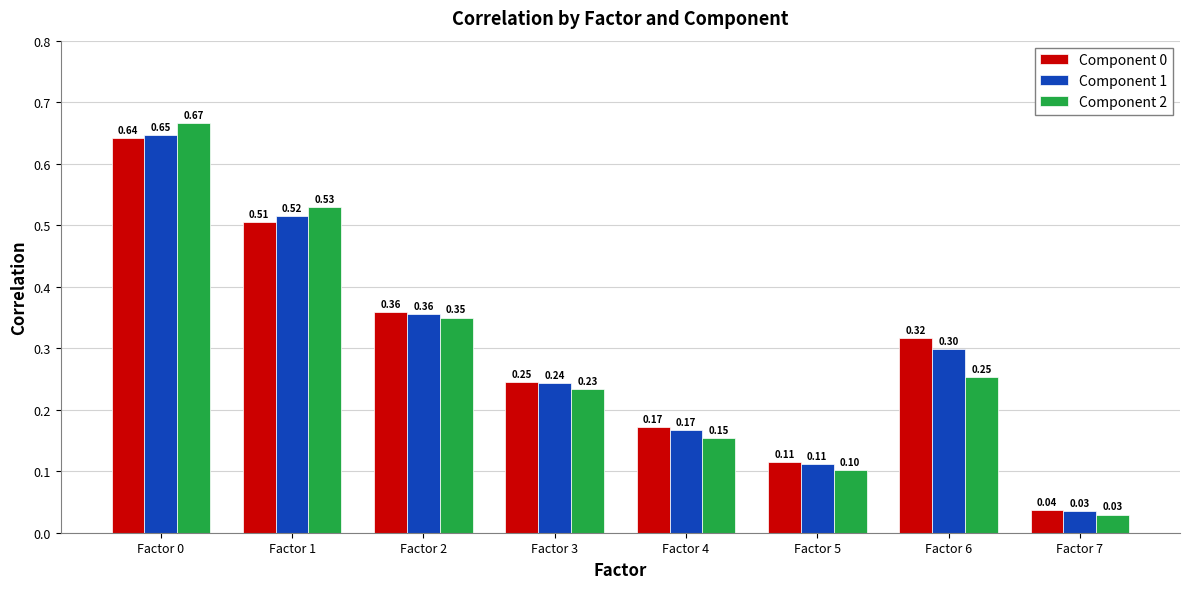

Is it true that Component 1 equals 0.1 at Factor 1?

False